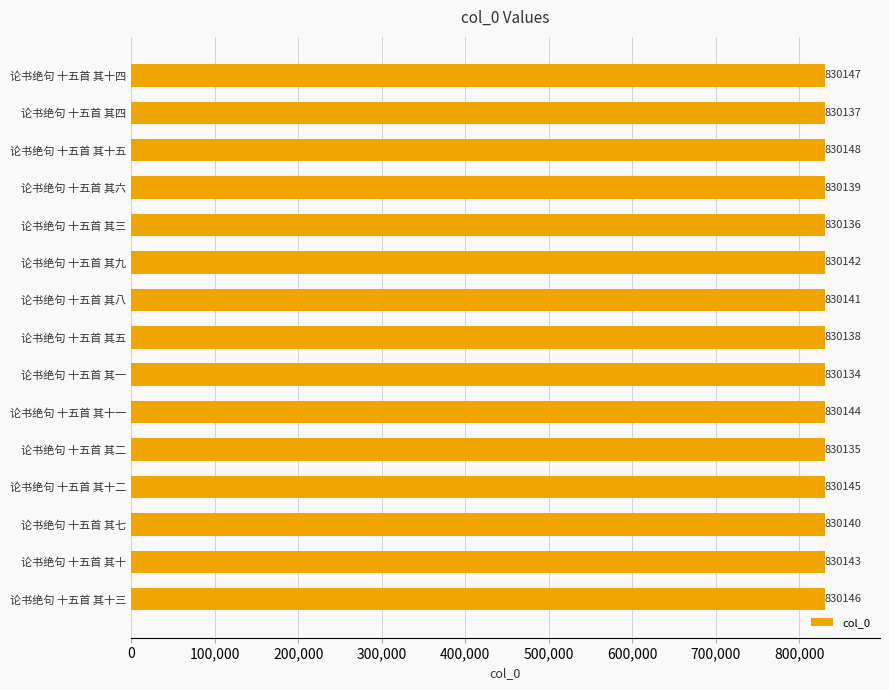

True or false: the data shows 830135 at 论书绝句 十五首 其二.

True